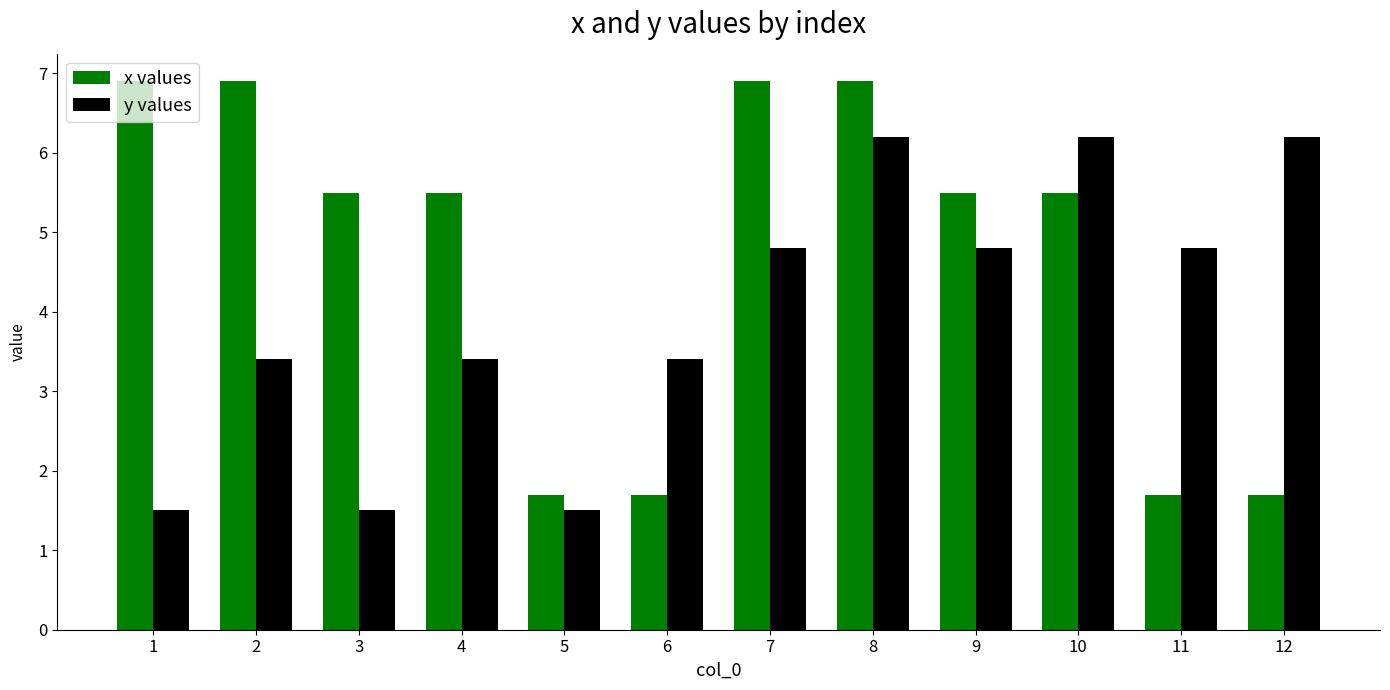

Rank the series by their average value, from lowest to highest.

y values, x values